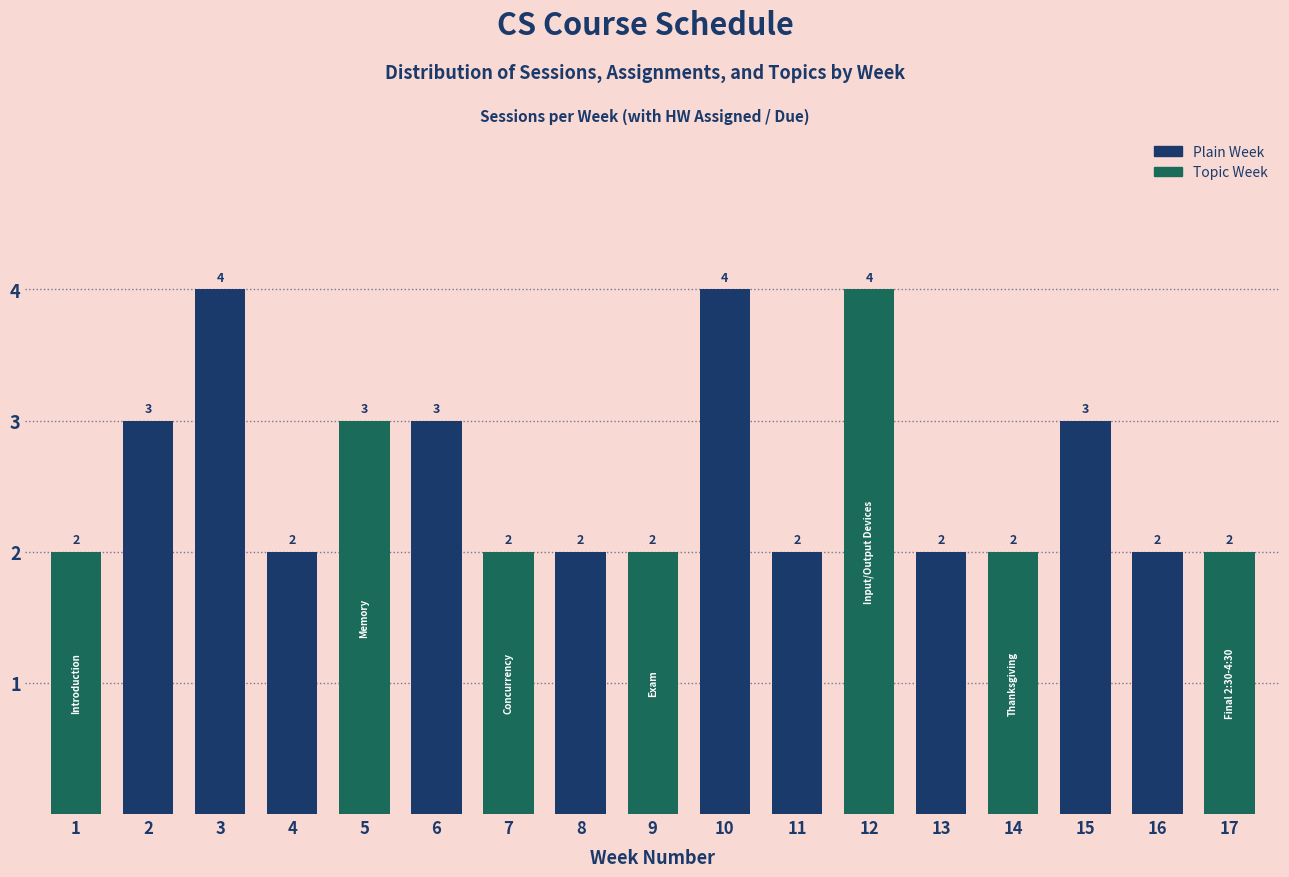

Reading left to right, extract all data points from this chart.

1=2	2=3	3=4	4=2	5=3	6=3	7=2	8=2	9=2	10=4	11=2	12=4	13=2	14=2	15=3	16=2	17=2